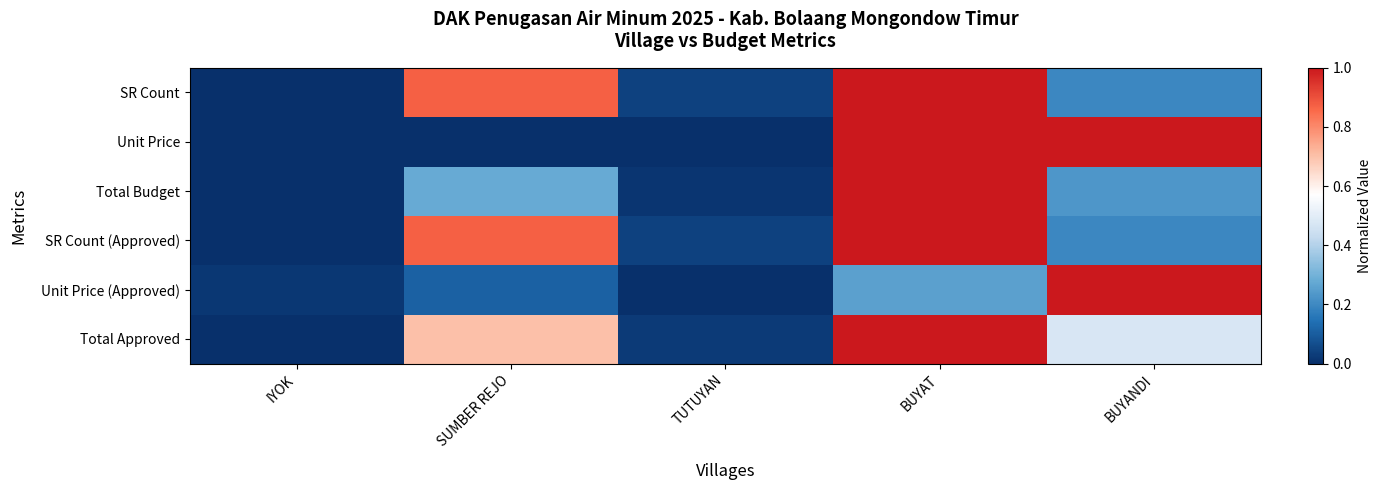

What is the spread (max minus min) of values at BUYAT?

0.7